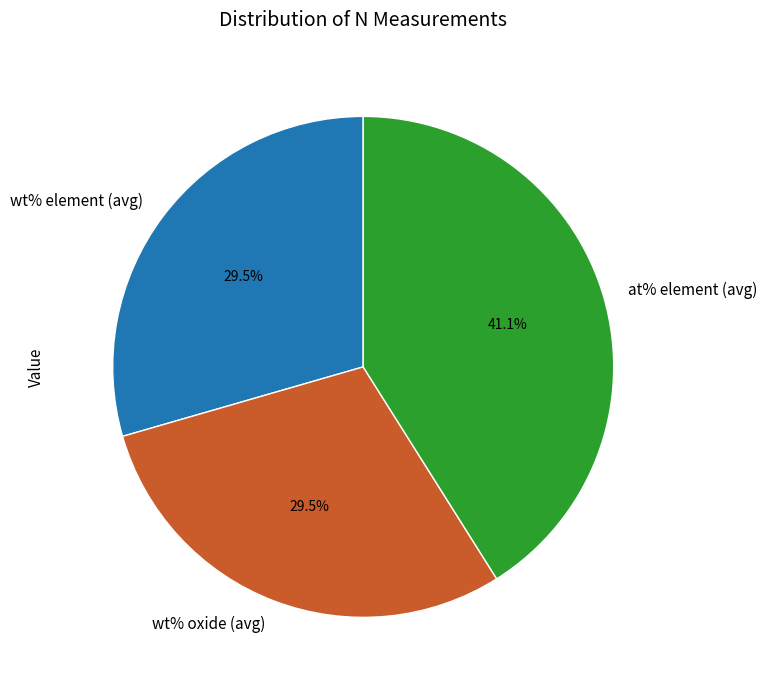

Combined, do at% element (avg) and wt% oxide (avg) account for over 50%?

Yes